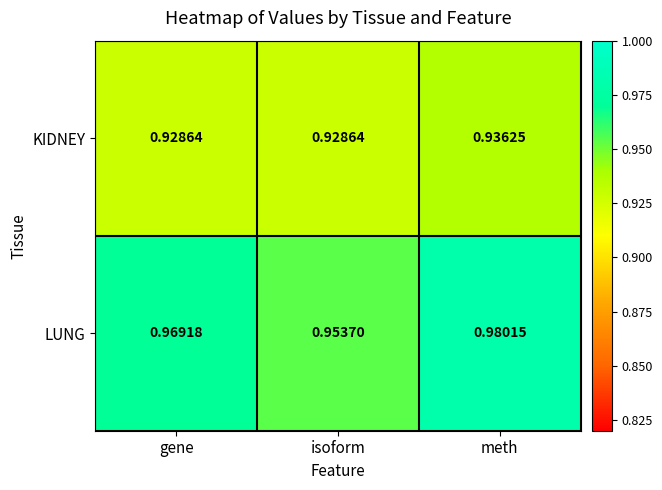

Where is LUNG nearest to the value 0?

isoform